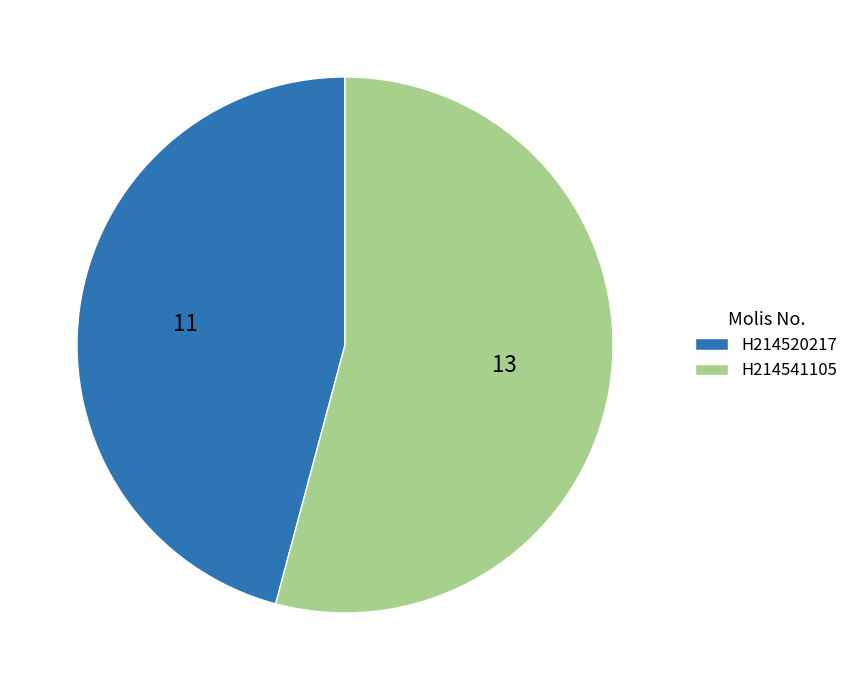

Count the number of slices in the pie.

2